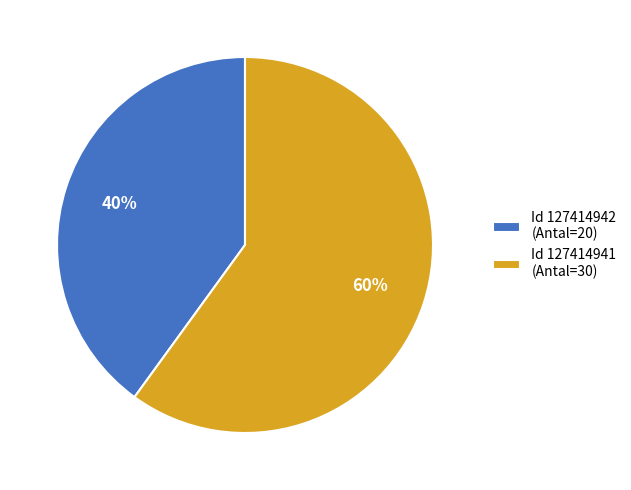

Which slice represents more than half of the pie?

Id 127414941 (Antal=30)